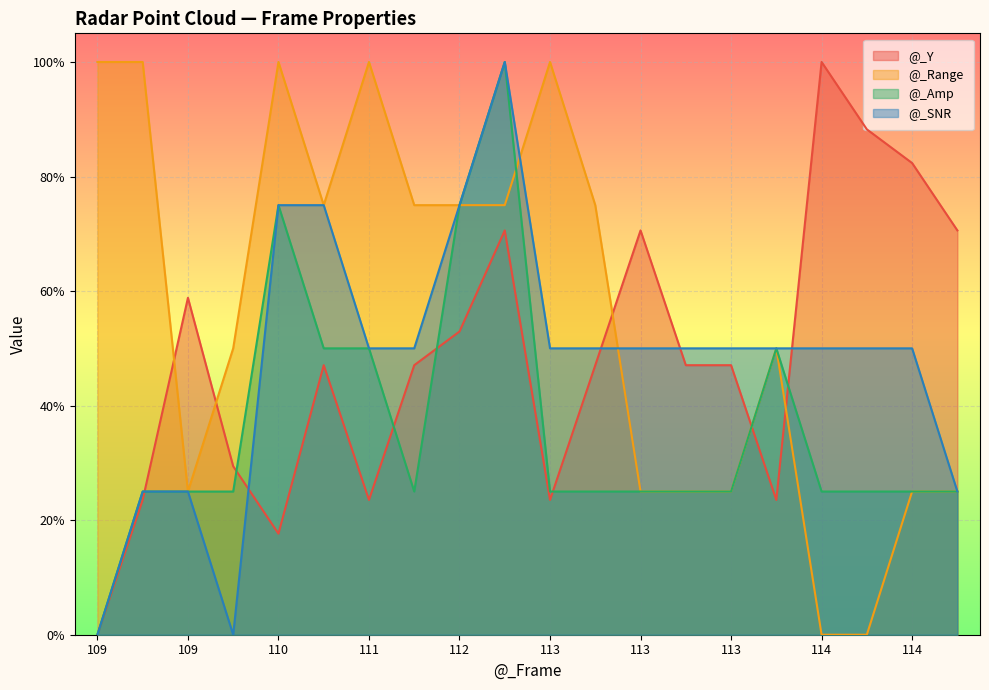

What is the total value across all series at 113?

2.0